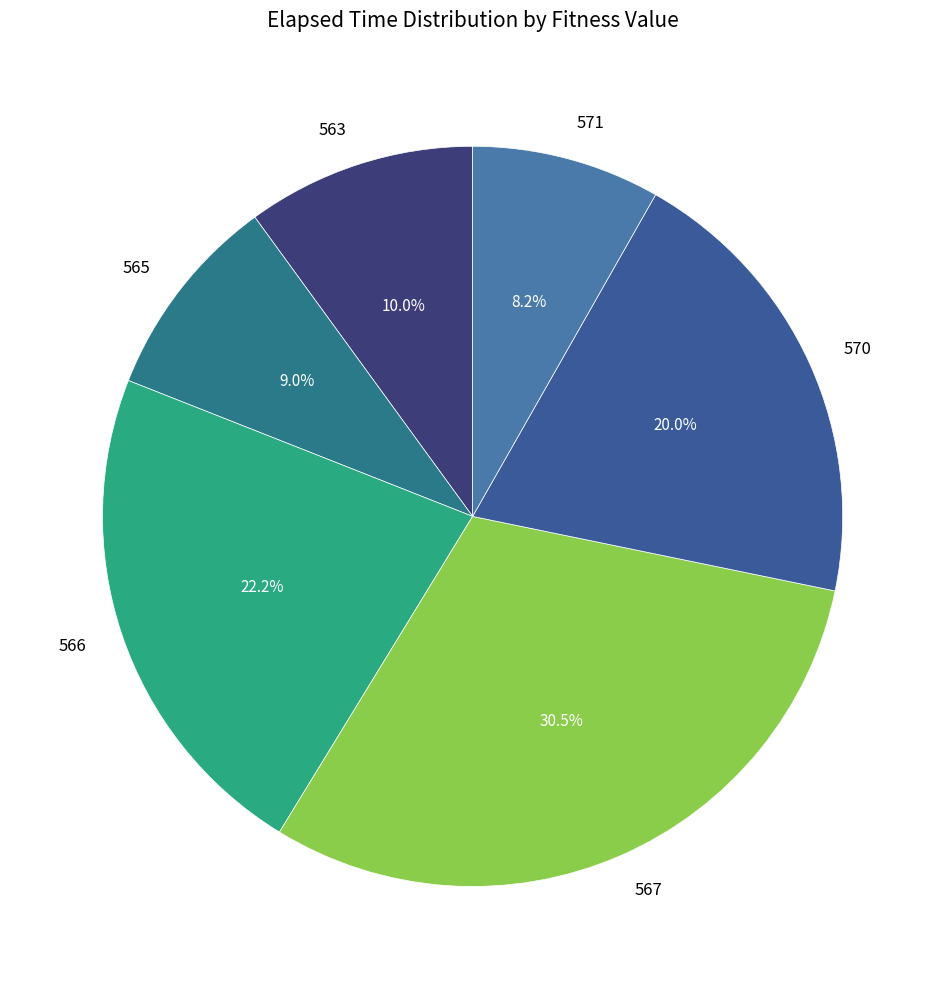

Combined, do 570 and 567 account for over 50%?

Yes